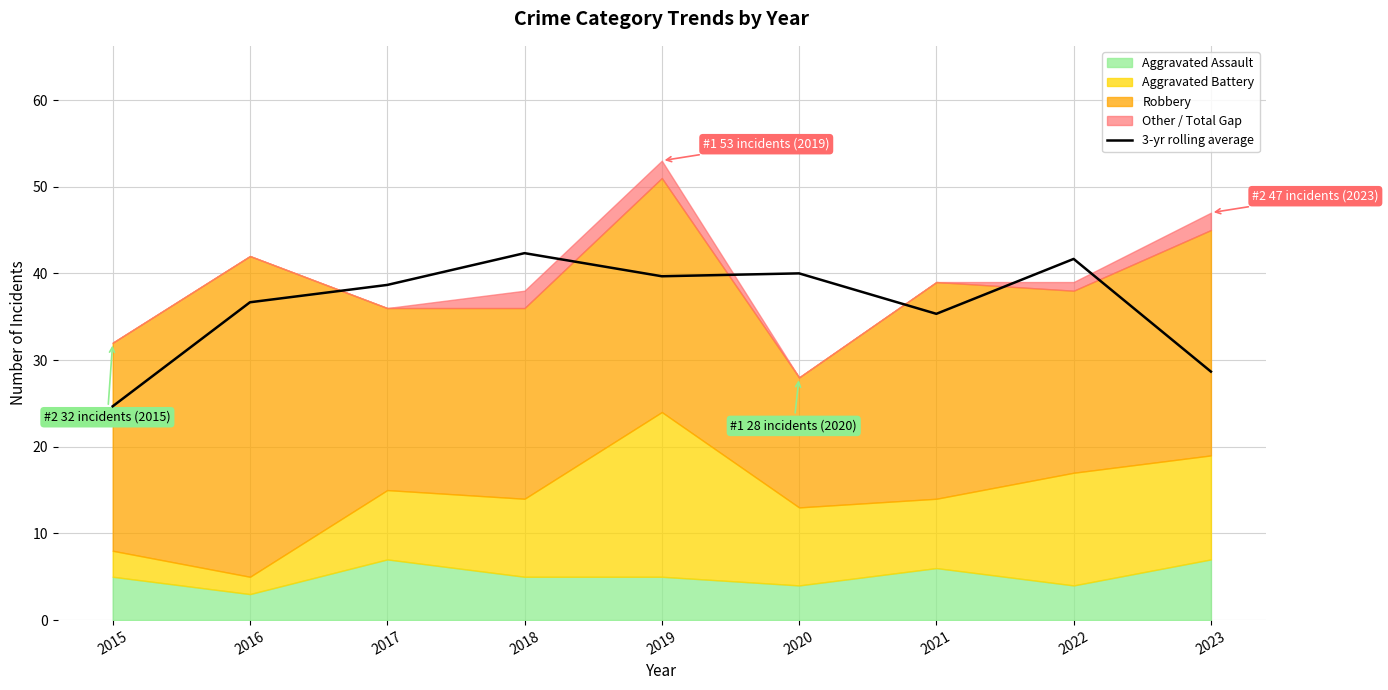

Is it true that the value at 2021 is 35.3?

True